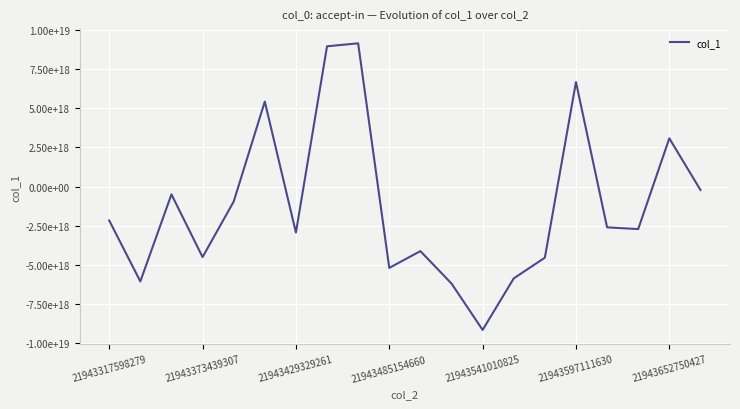

Is this an area chart (filled region under the line)?

No